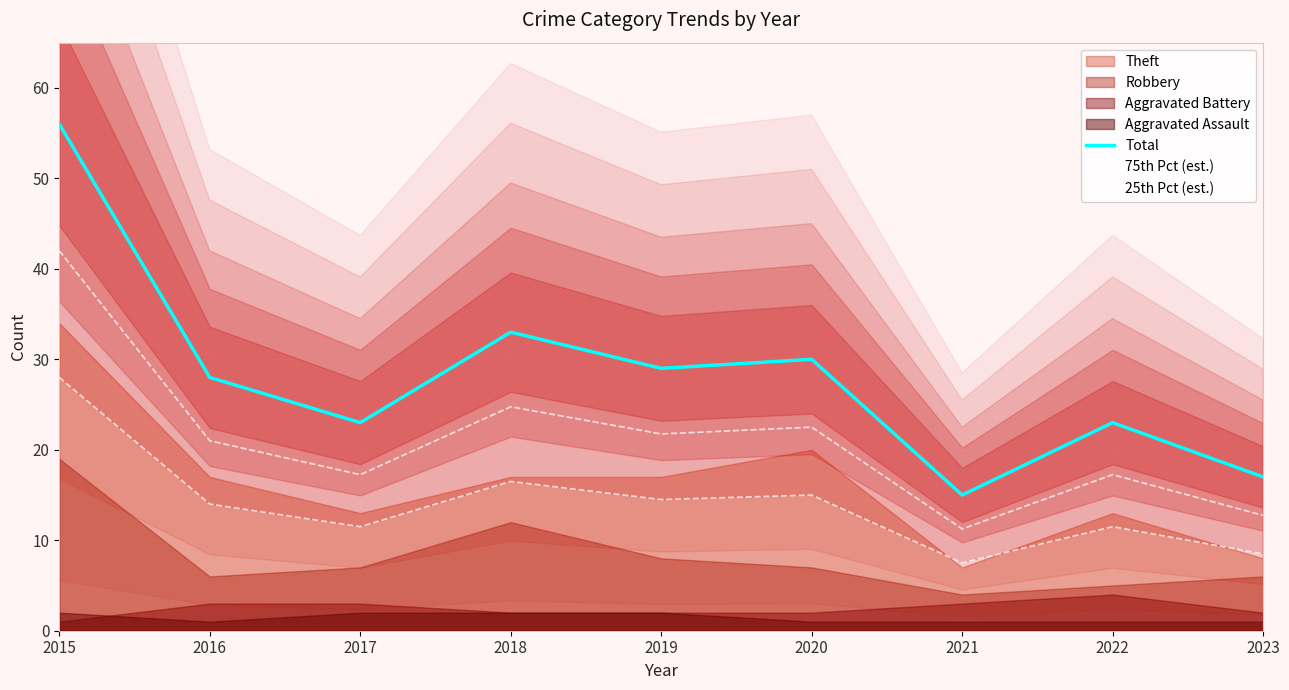

What is the sum of the 25th Pct (est.) values at 2015 and 2016?

42.0